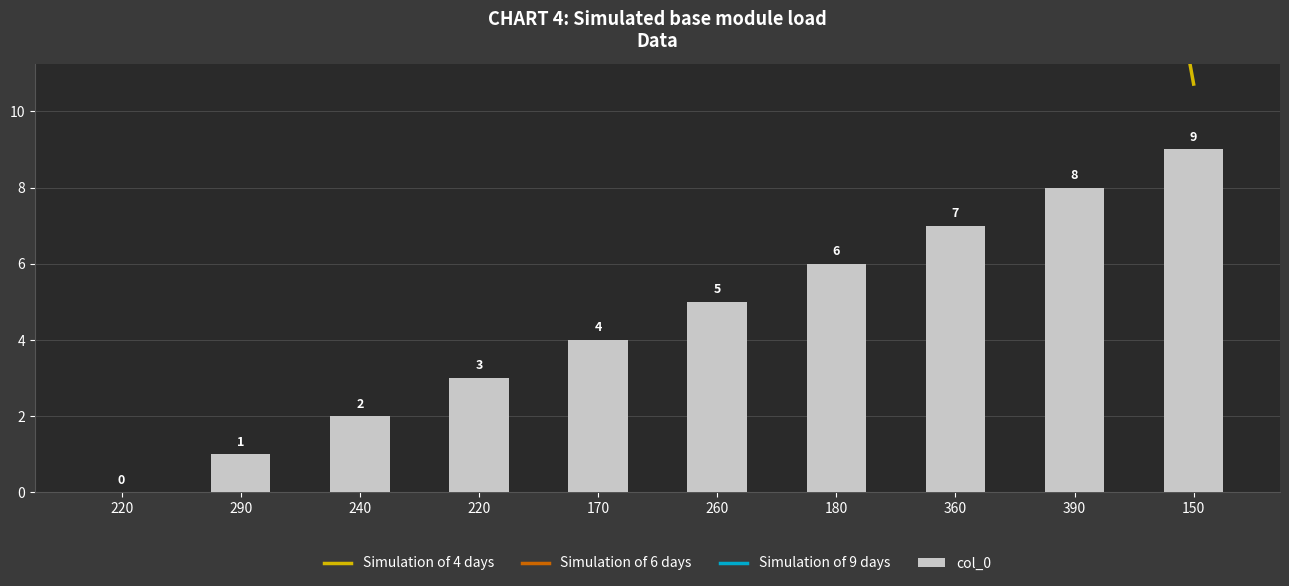

Count the number of data series in this chart.

4